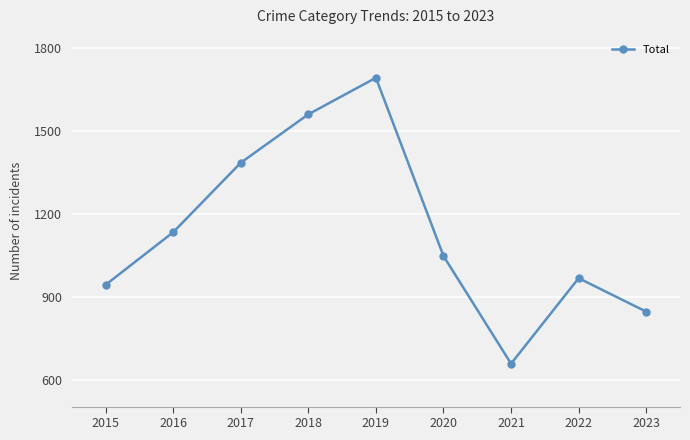

Reading right to left, list all the values displayed in this chart.

847	968	659	1048	1692	1560	1385	1134	944